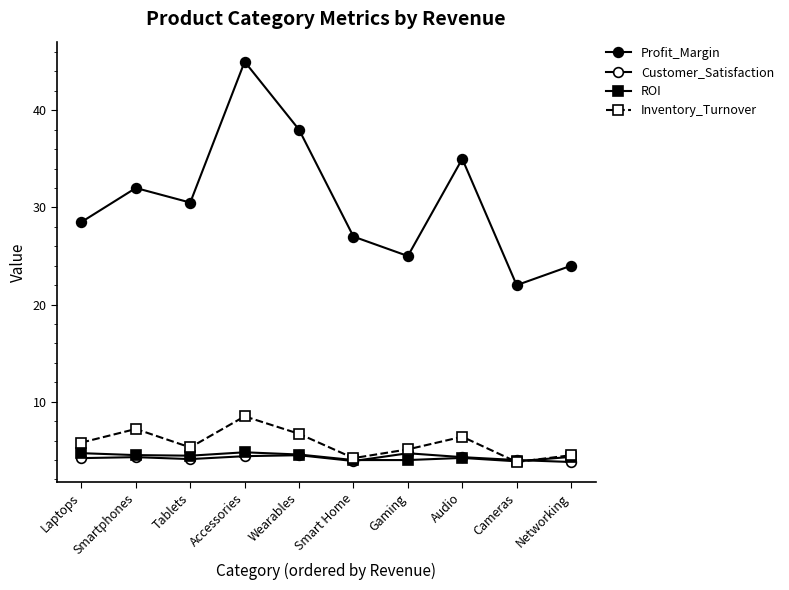

Which category has the lowest value in the Profit_Margin series?

Cameras